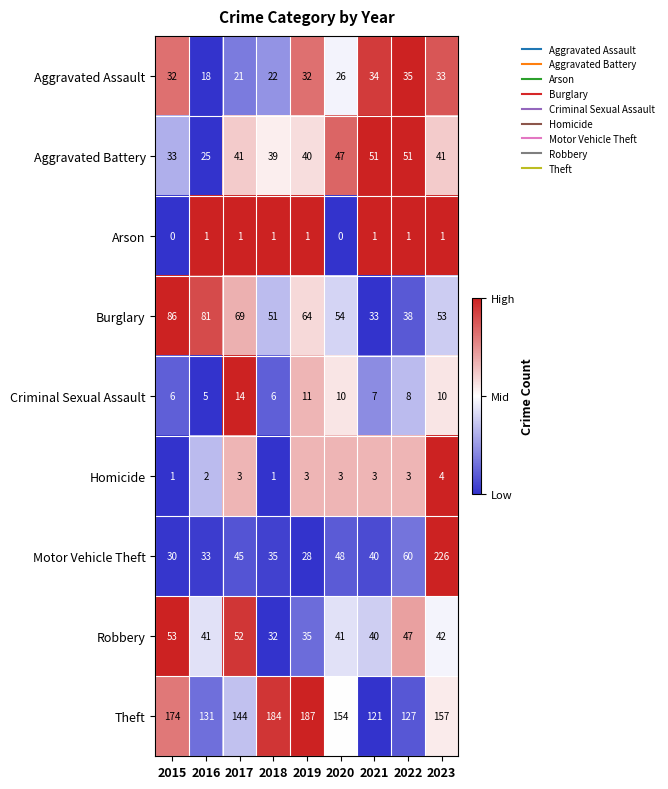

Which series changed the most between 2018 and 2020?

Theft